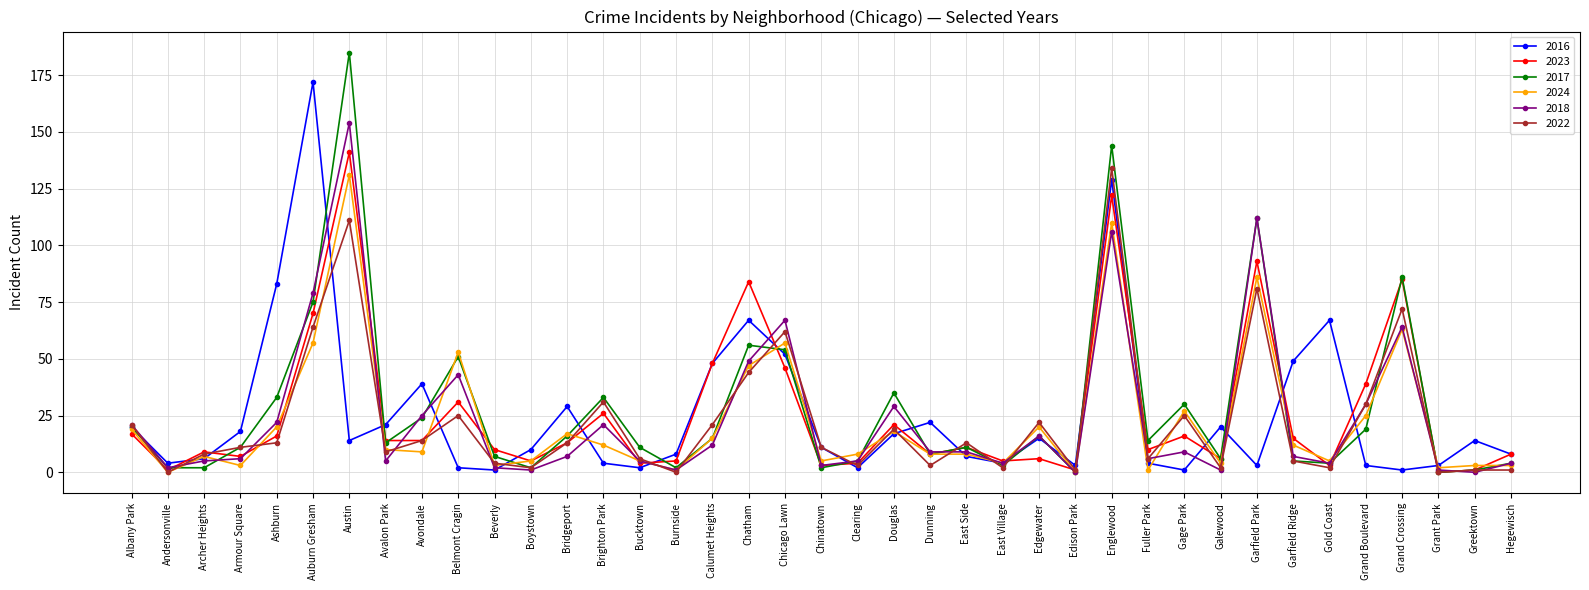

What is the spread (max minus min) of values at Chinatown?

9